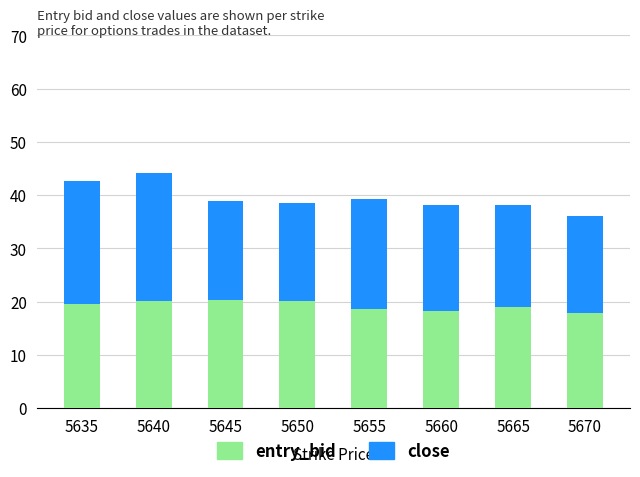

What is the highest value of the entry_bid series?

20.3